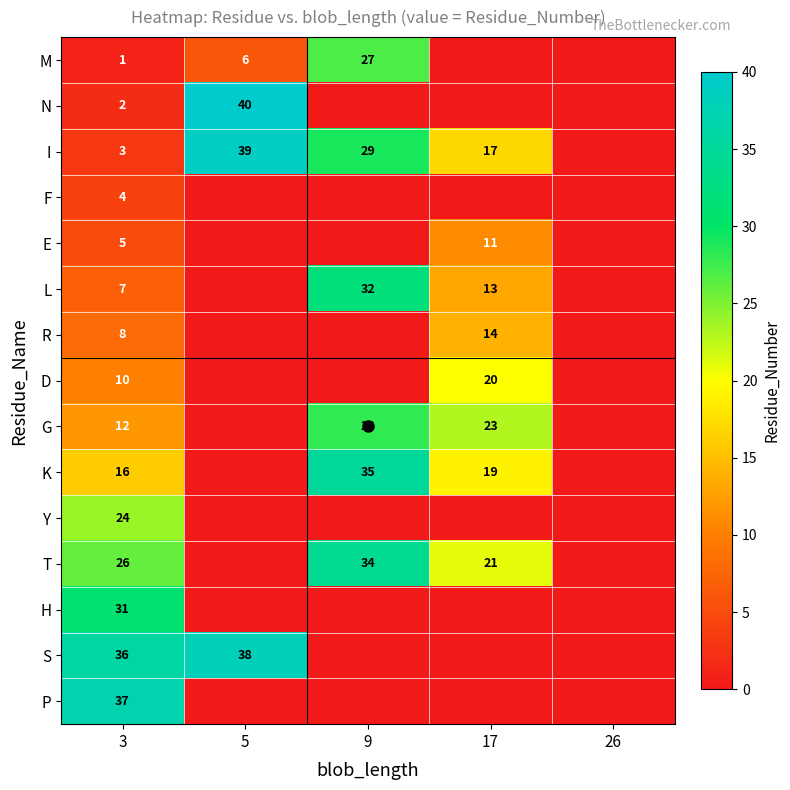

Which series has the largest total across all categories?

I